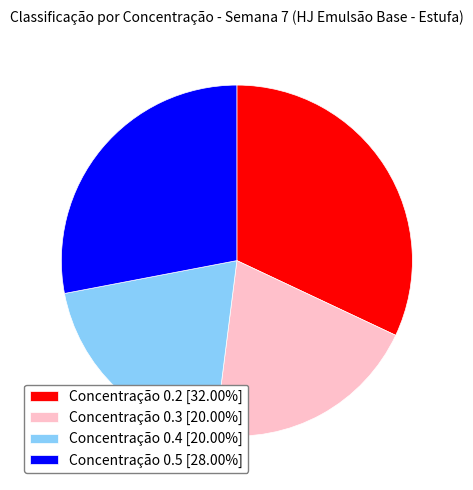

Is there any slice that represents more than half of the pie?

No